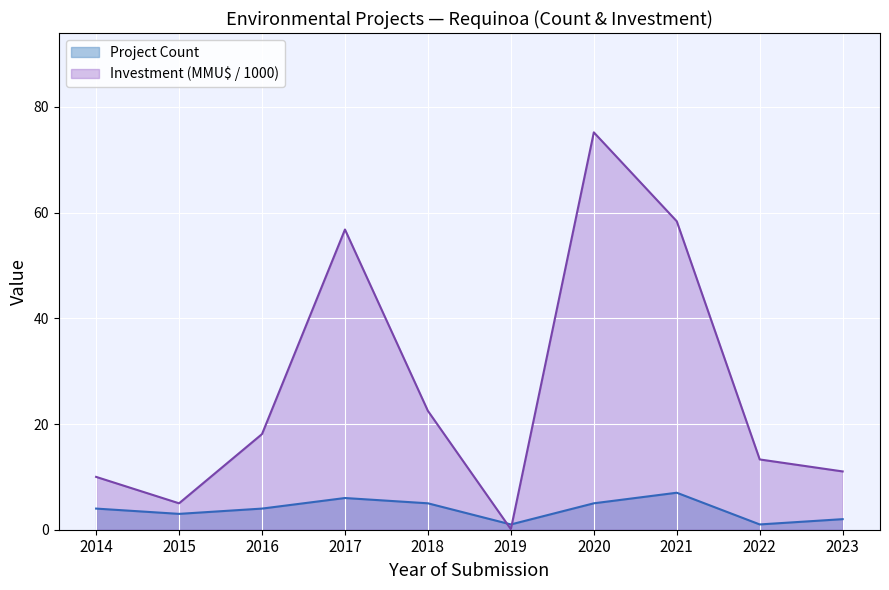

What is the lowest value of the Project Count series?

1.0